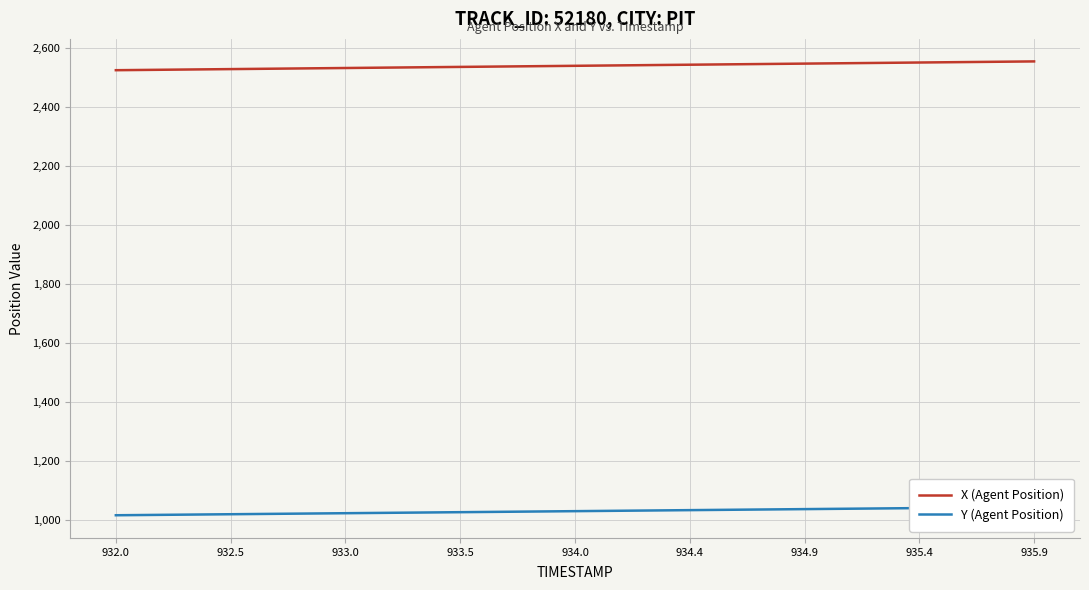

What is the average value of the Y (Agent Position) series?

1029.8